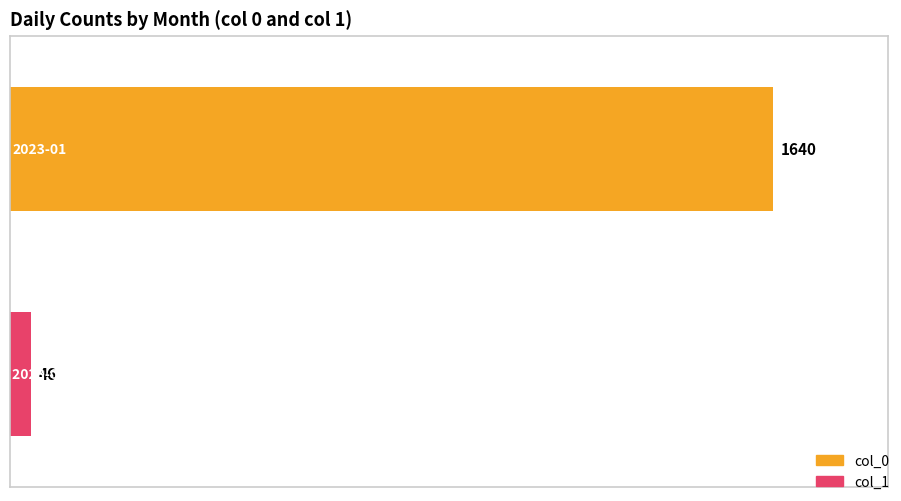

What is the maximum value shown in the chart?

1640